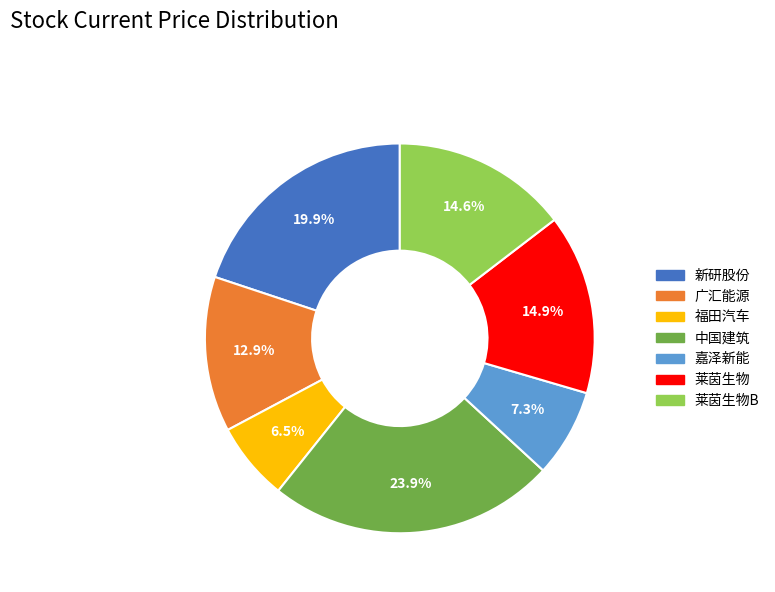

What is the smallest slice in the pie chart?

福田汽车